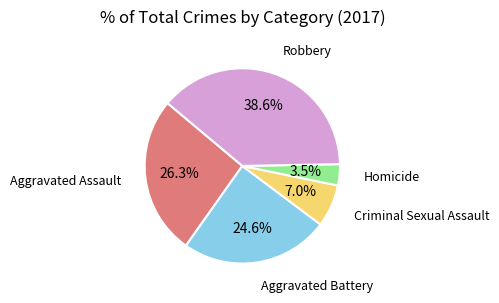

Rank the categories by value from lowest to highest.

Homicide, Criminal Sexual Assault, Aggravated Battery, Aggravated Assault, Robbery